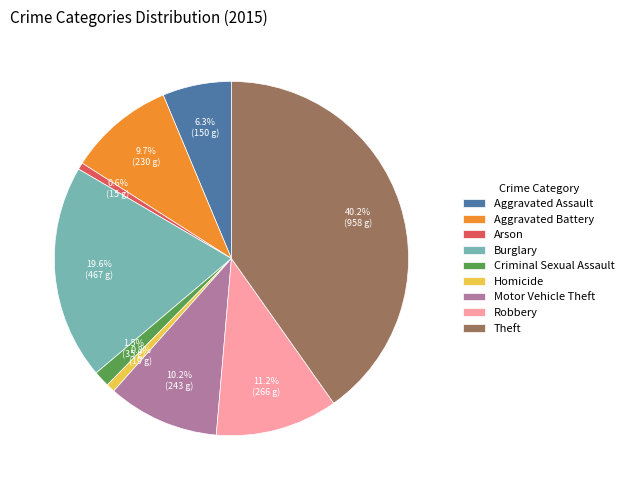

Approximately how many times larger is the value at Aggravated Assault compared to Motor Vehicle Theft?

0.6